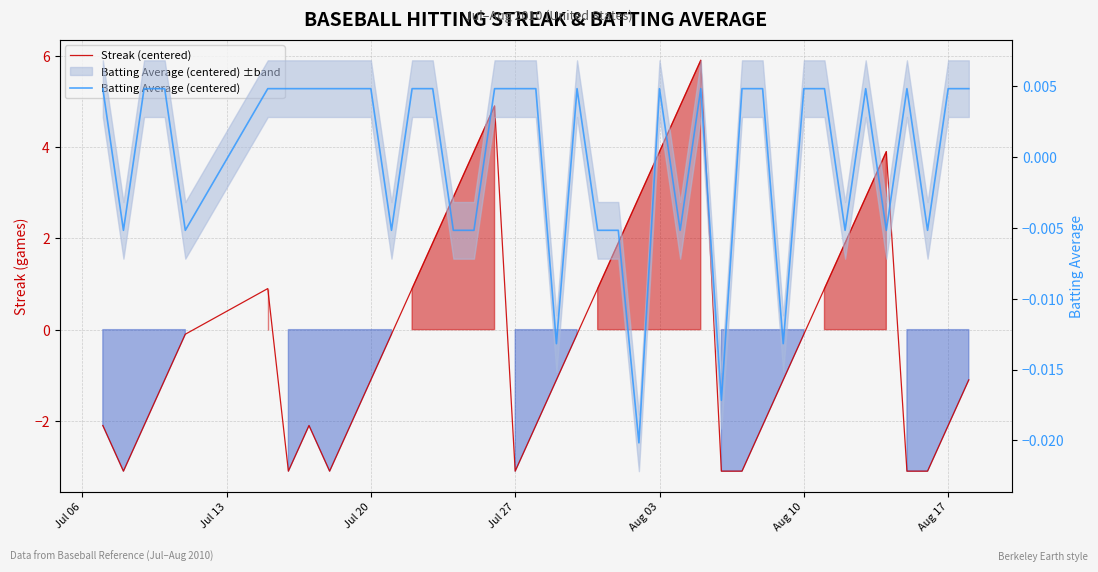

What is the value of the Streak (centered) point at the 26th from the left?

4.9